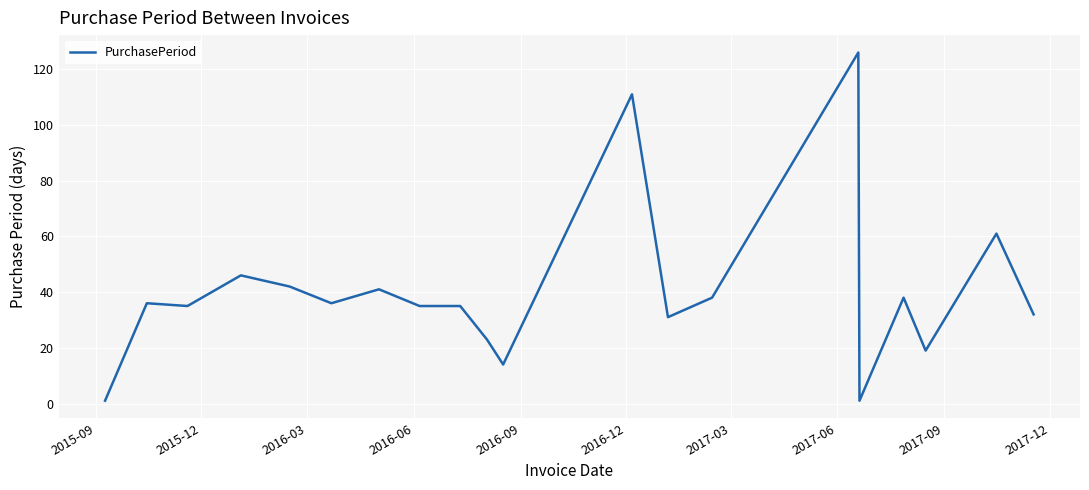

What is the maximum value shown in the chart?

126